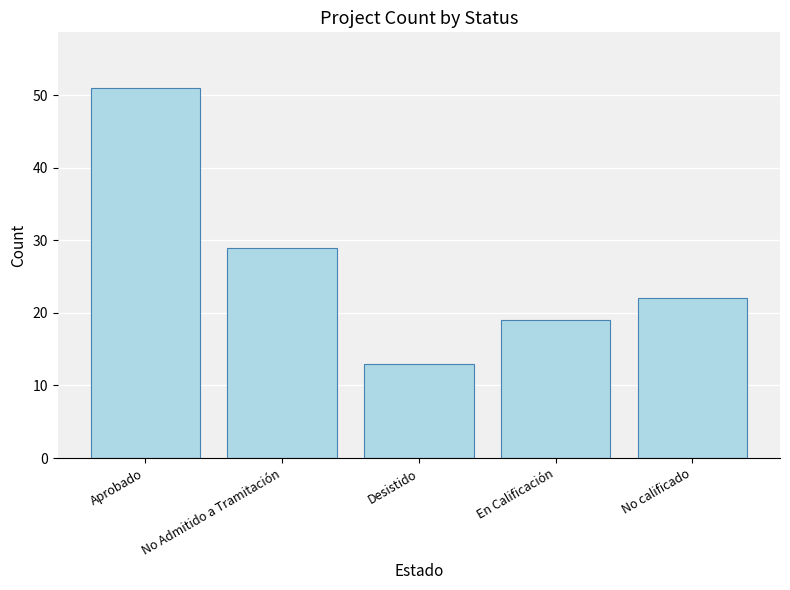

How many bars are there in total?

5